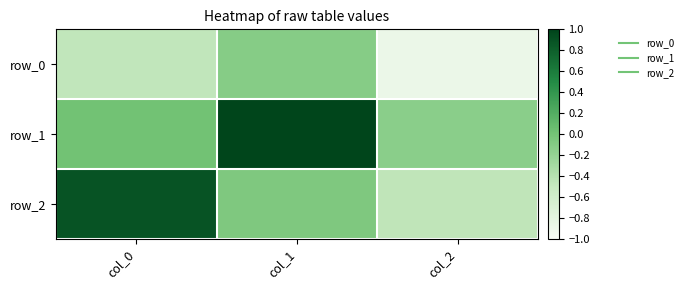

The value of row_0 at col_0 is -0.5. True or false?

True